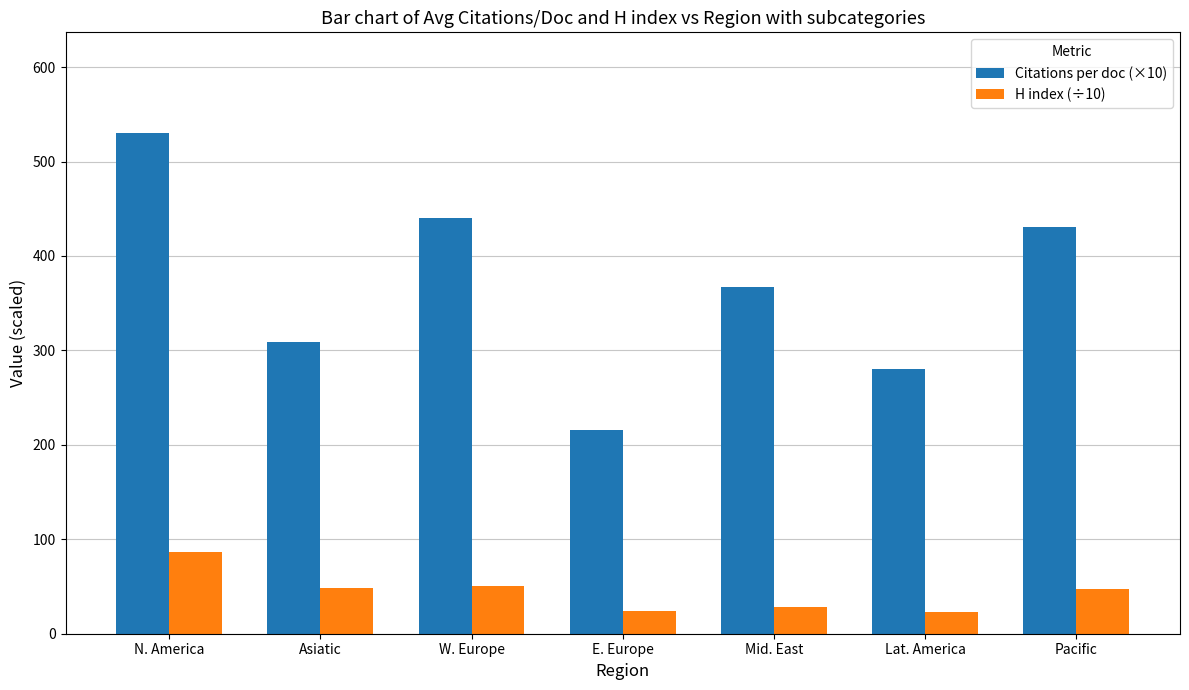

List the series in order of their overall mean, lowest first.

H index (÷10), Citations per doc (×10)